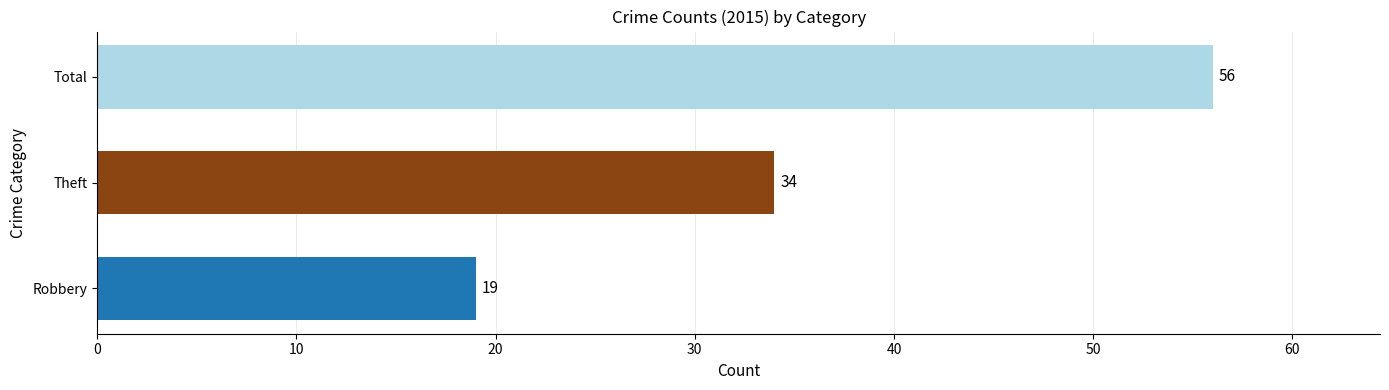

How many series are shown in this chart?

1